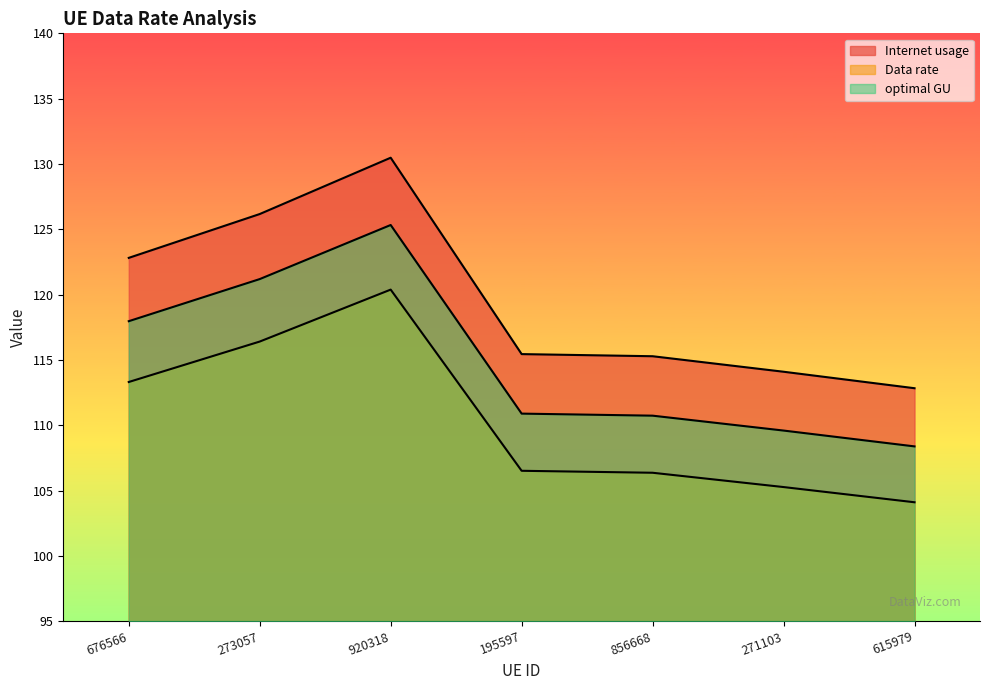

What is the sum of the Internet usage values at 856668 and 271103?

229.4